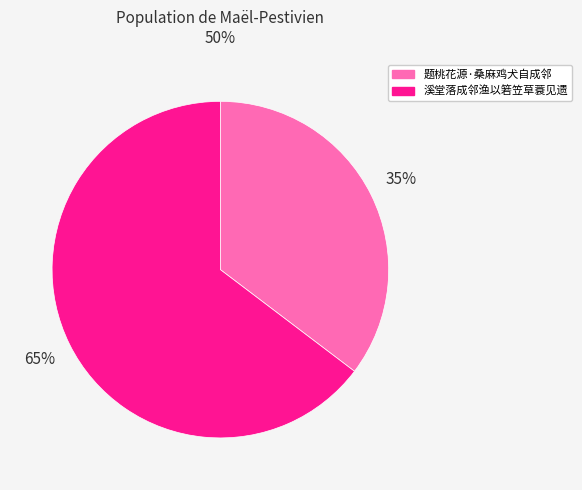

To the nearest percent, what percentage of the pie is 题桃花源·桑麻鸡犬自成邻?

35%